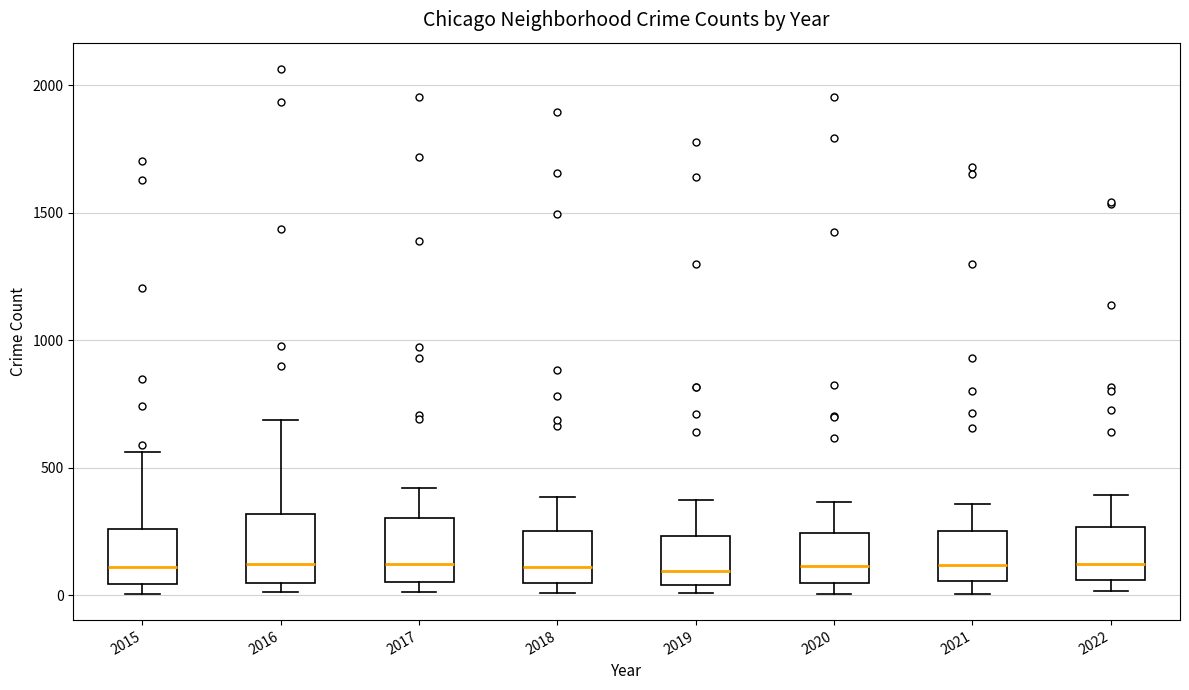

Where is the lower edge of the box at x = 2019 on the y-axis? The values are not printed on the chart, so give them approximately, as read against the axis.

50